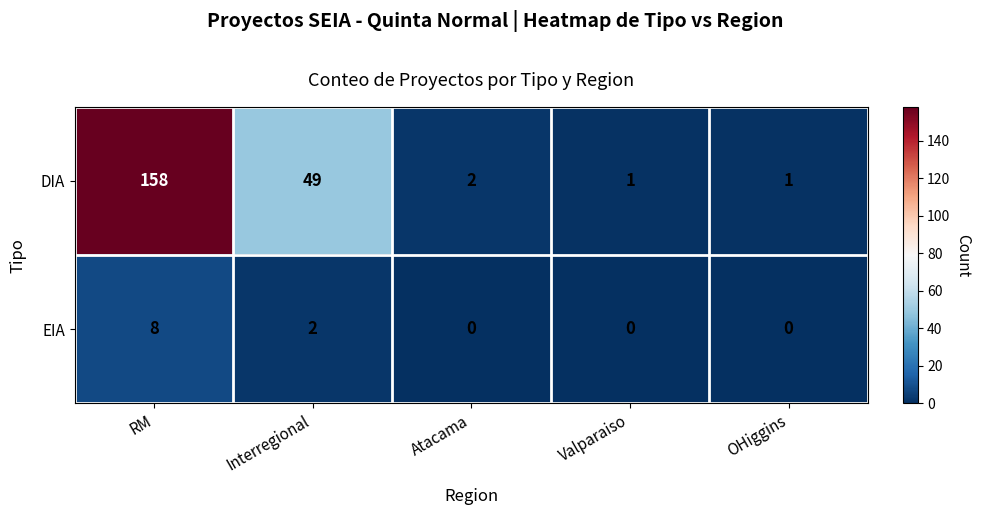

Which series has the largest total across all categories?

DIA